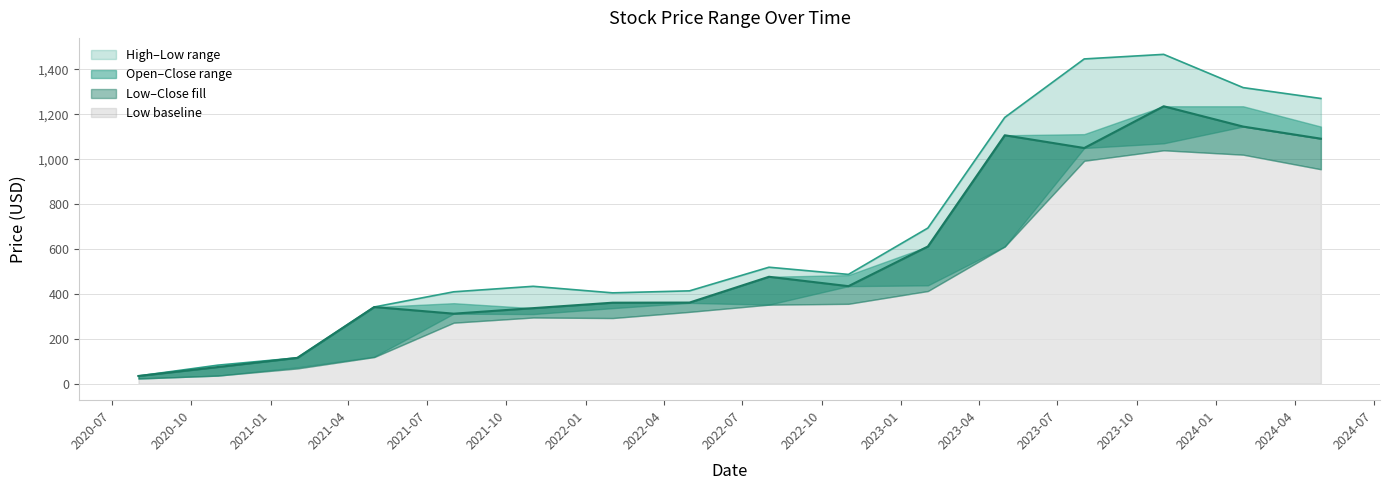

What is the total value across all series at 2021-02-01?

230.5